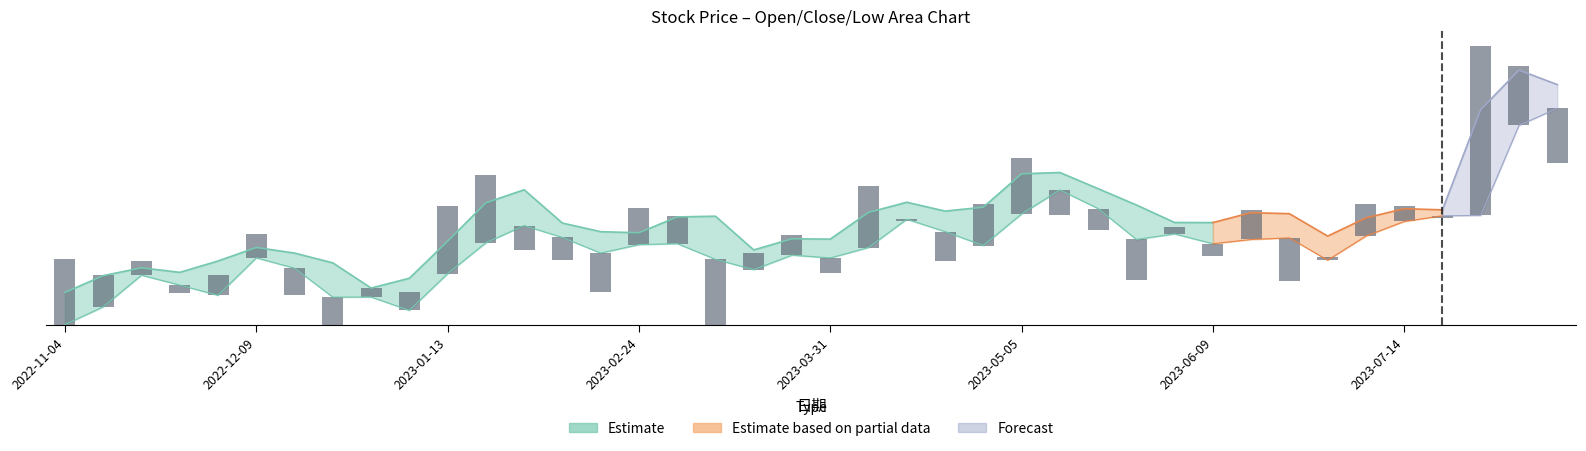

What is the ratio of the value at 33 to the value at 34?

0.1